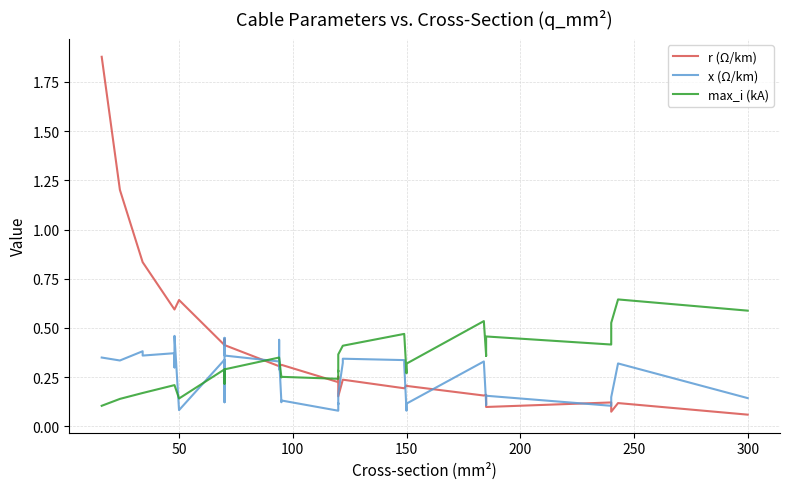

What is the highest value of the r (Ω/km) series?

1.9